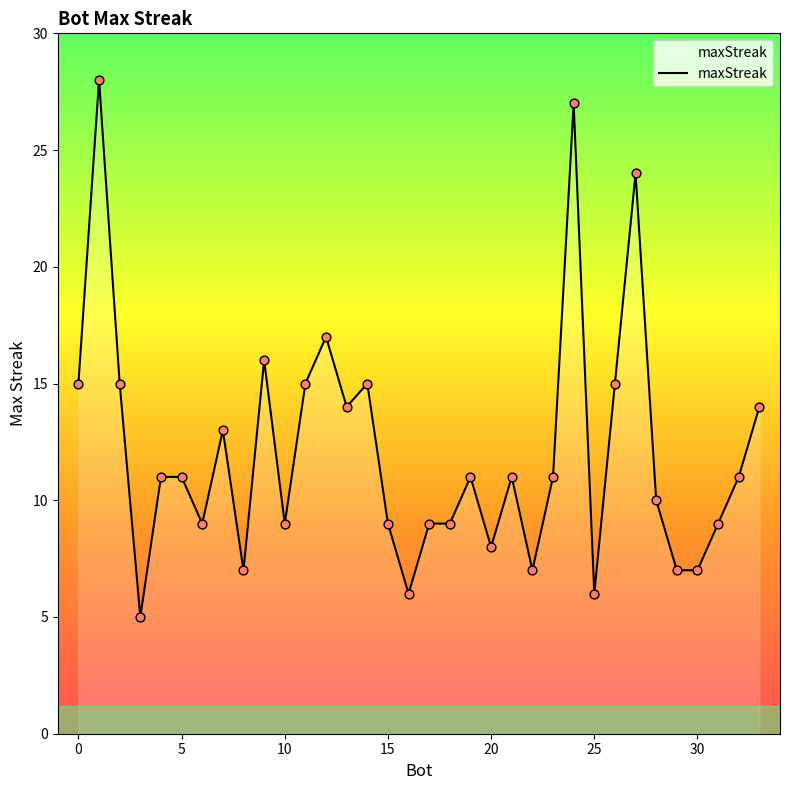

What is the minimum value shown in the chart?

5